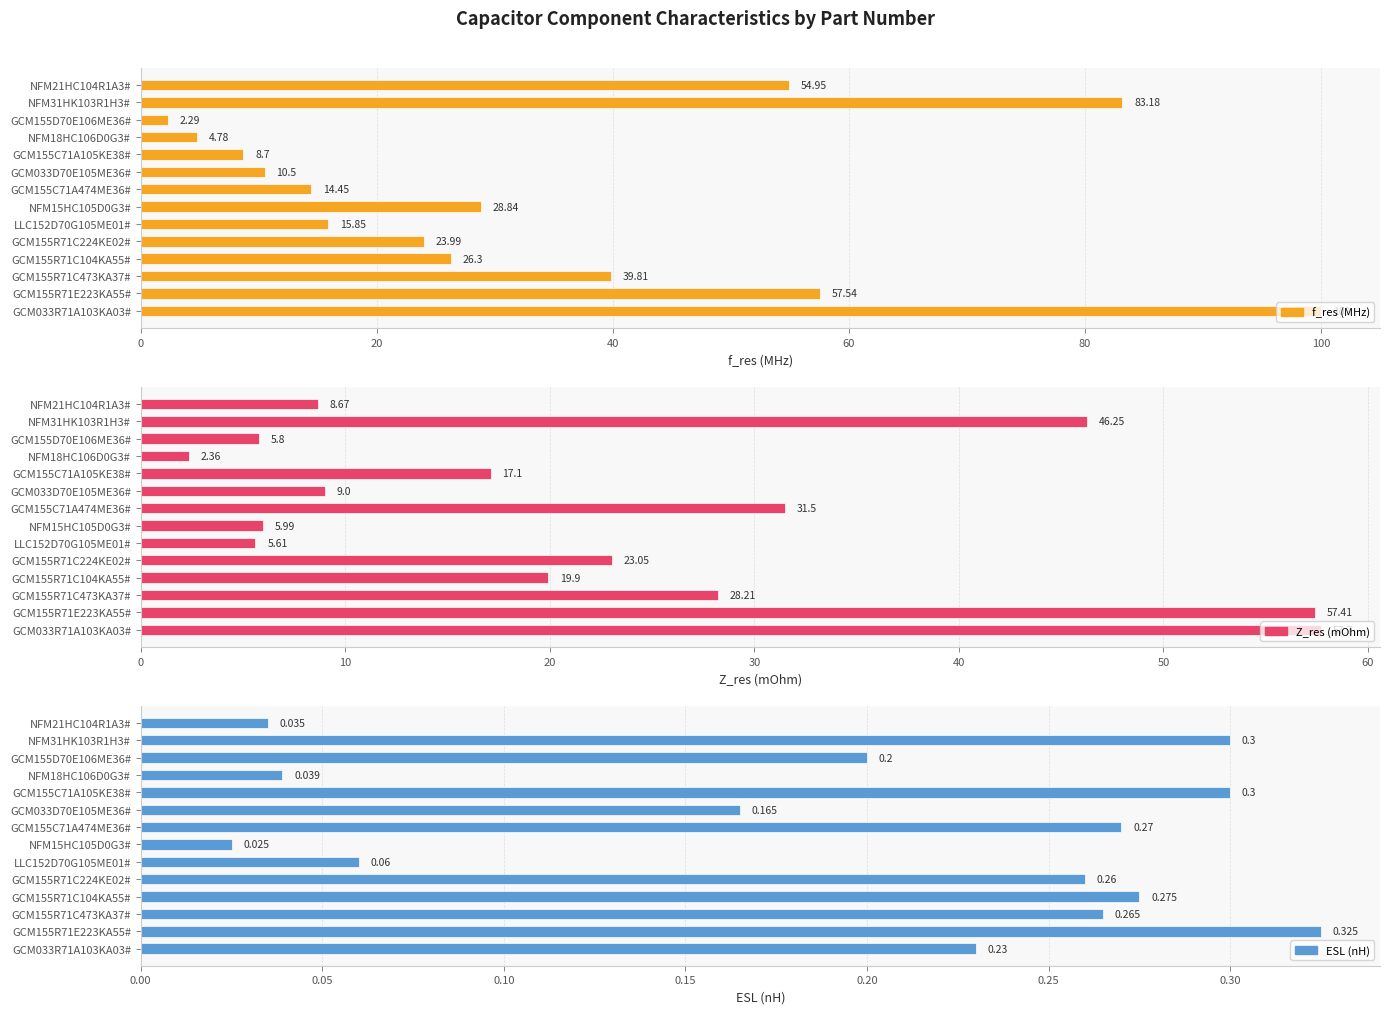

Which series has the largest total across all categories?

f_res (MHz)